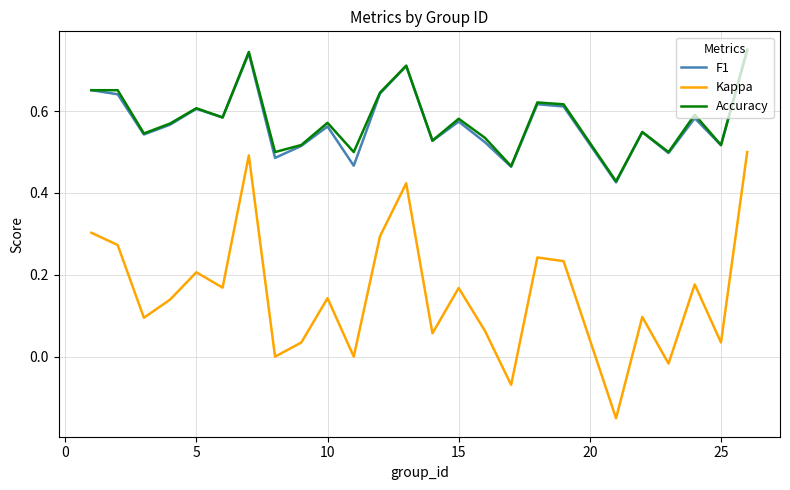

True or false: Kappa and F1 intersect in this chart.

False